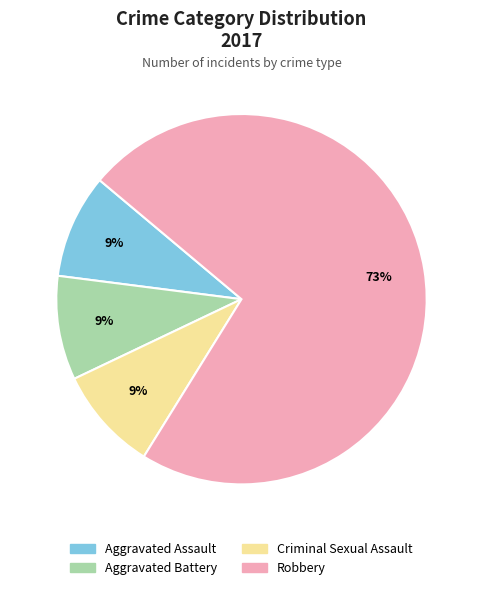

To the nearest percent, what is the average slice percentage?

25%